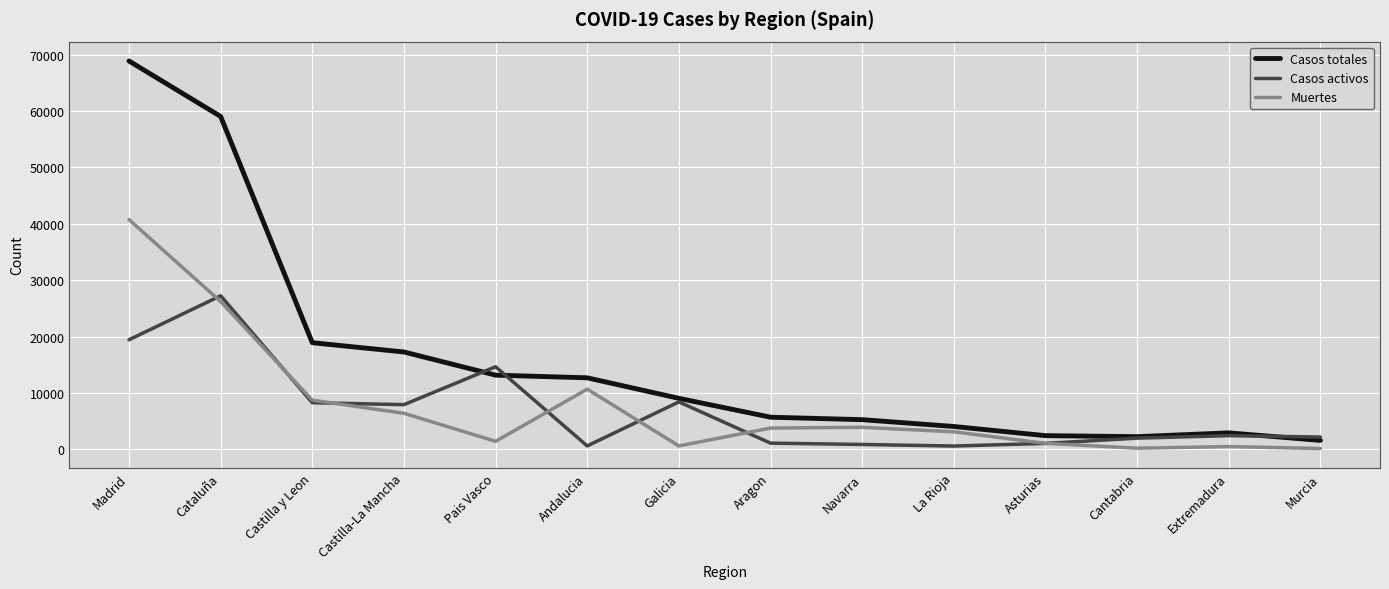

True or false: Muertes has a value of 3107 at La Rioja.

True